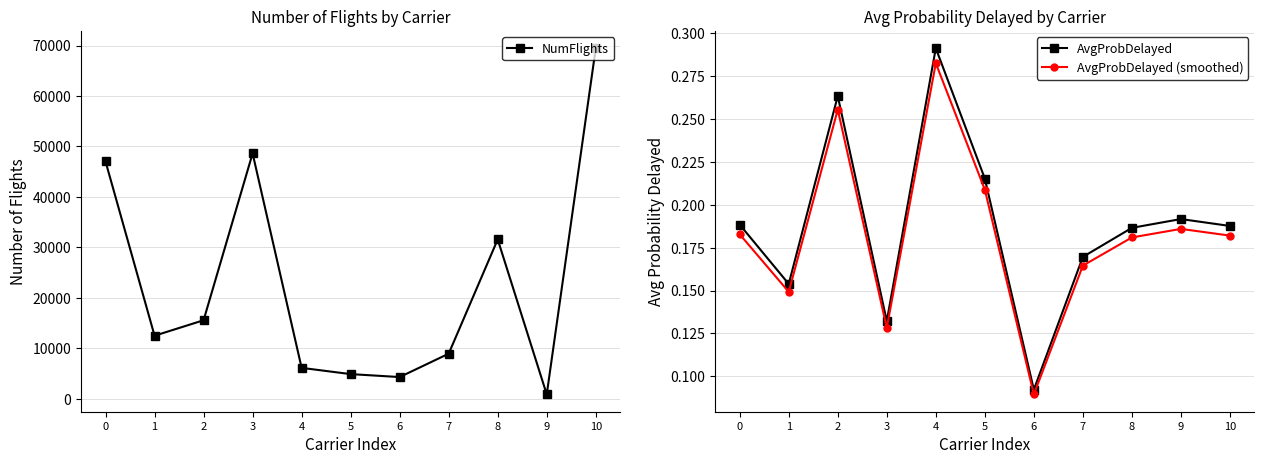

Where is the first local minimum for AvgProbDelayed?

1